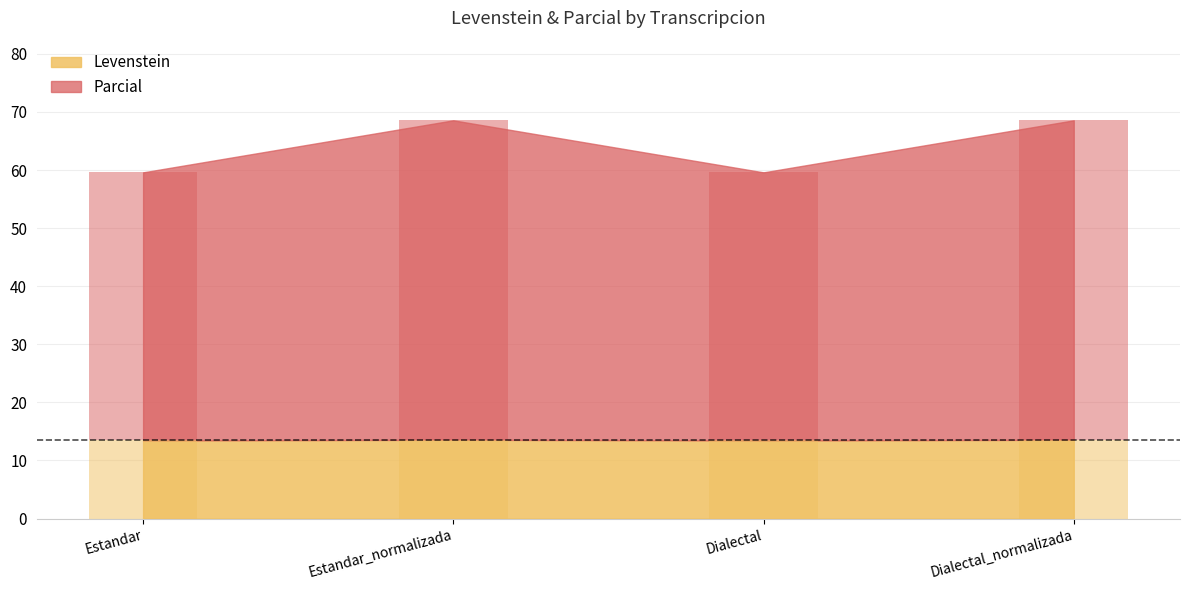

The value of Parcial at Estandar is 69.3. True or false?

False